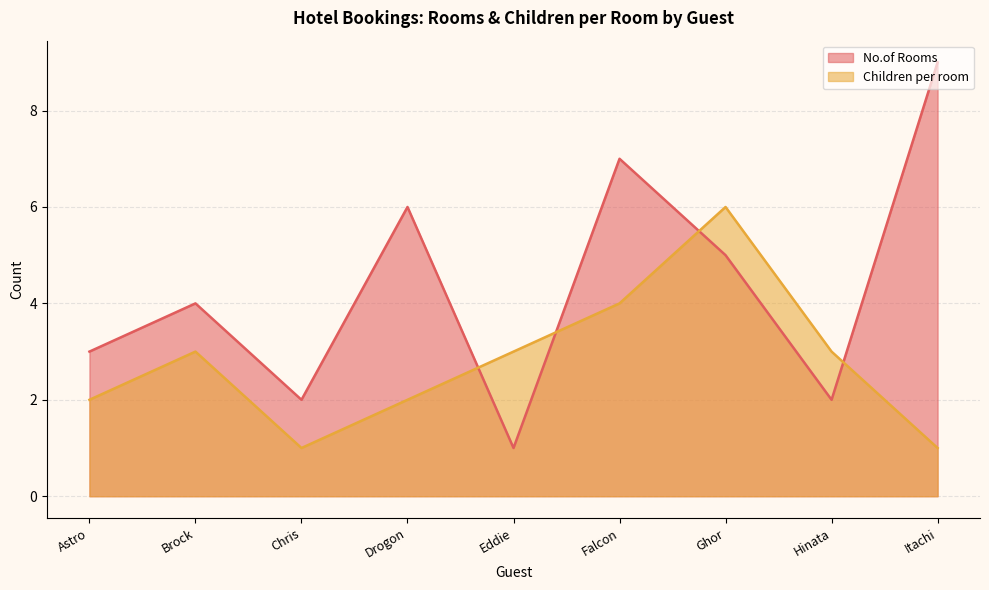

What is the difference between the maximum and minimum values in the No.of Rooms series?

8